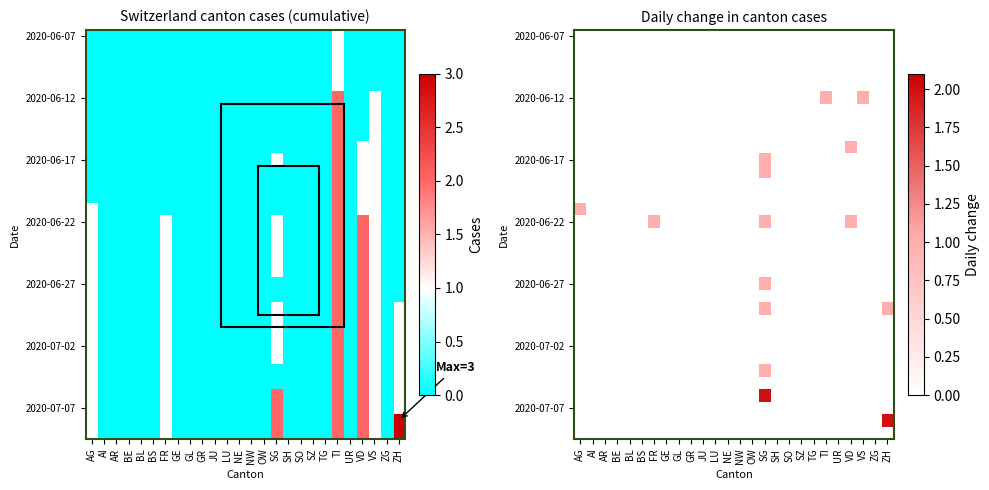

What is the greatest value displayed?

2